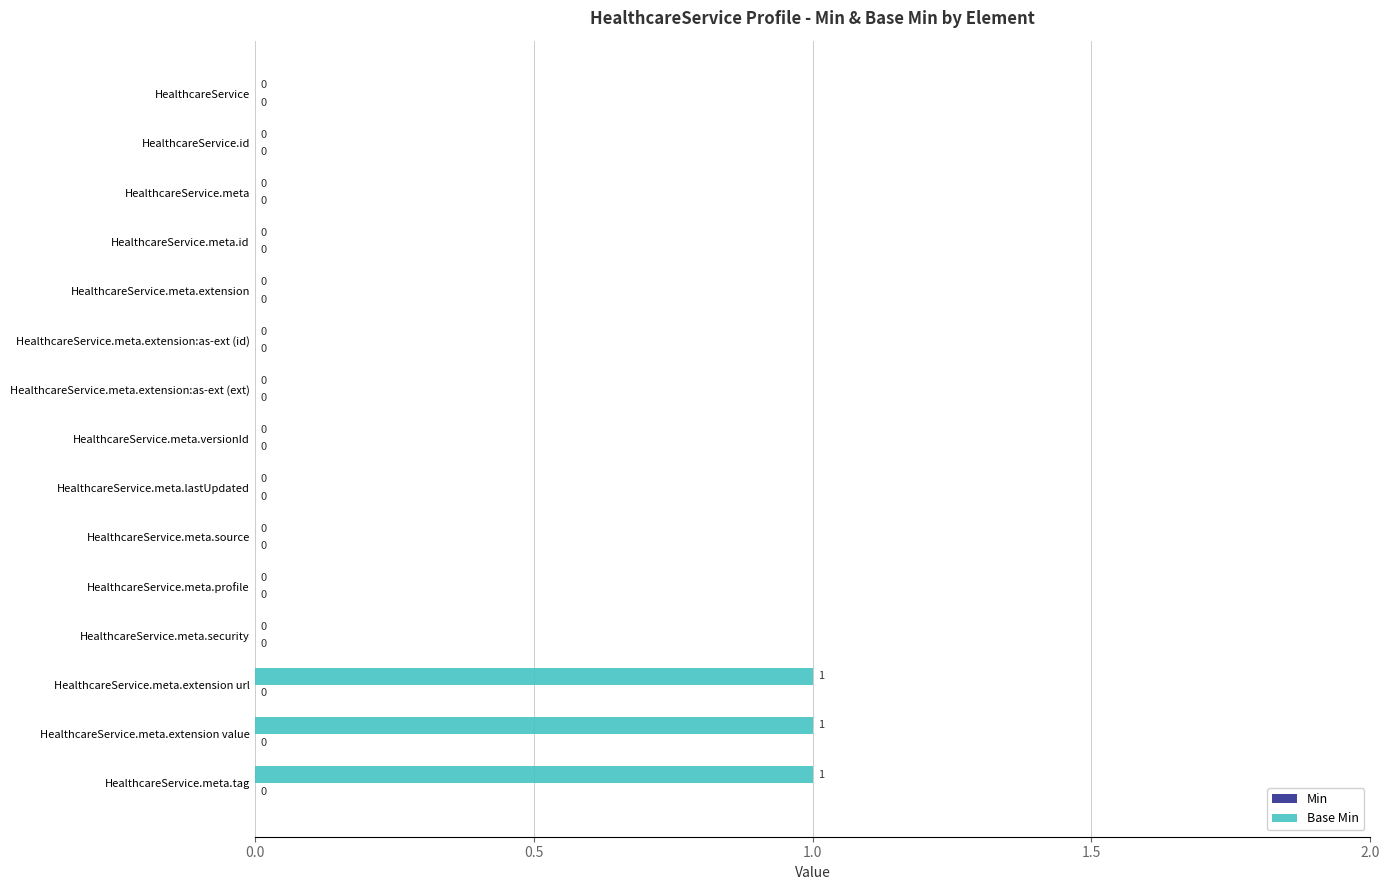

Which has a higher value, HealthcareService.meta.extension value or HealthcareService.meta.extension?

HealthcareService.meta.extension value